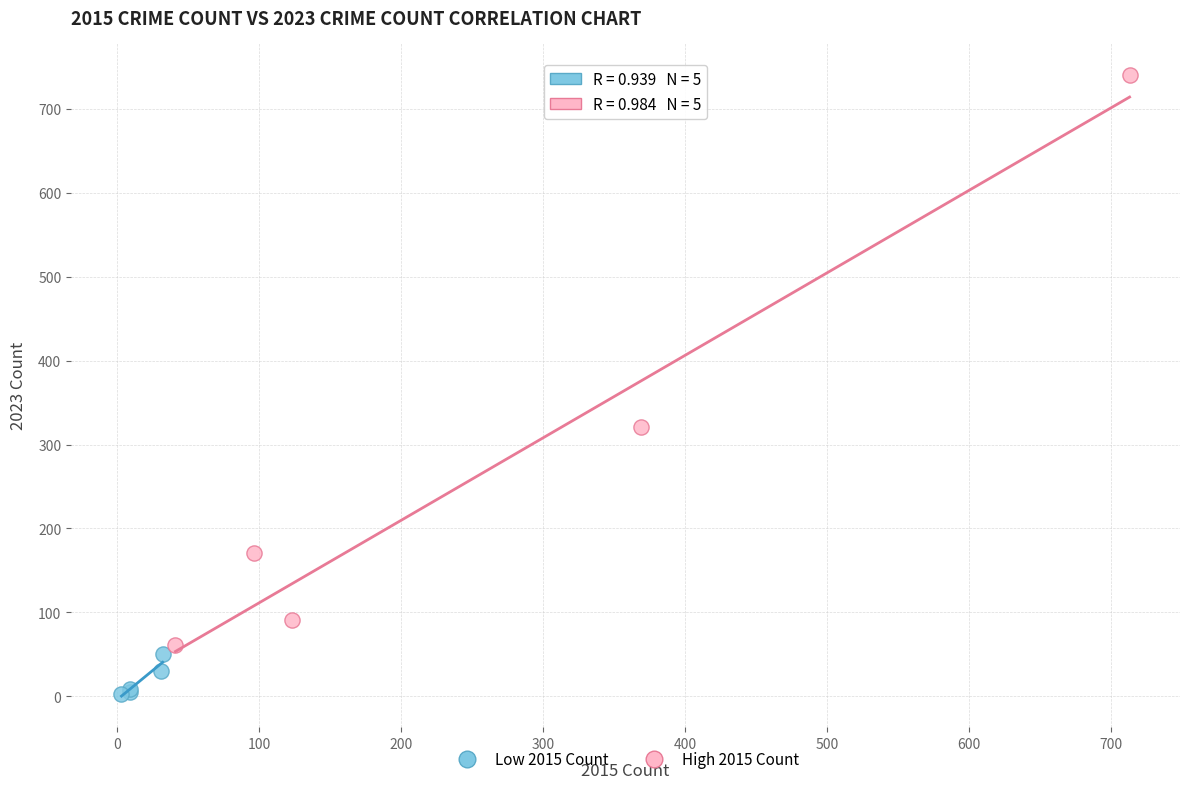

Which series has the largest Y range (max minus min)?

High 2015 Count